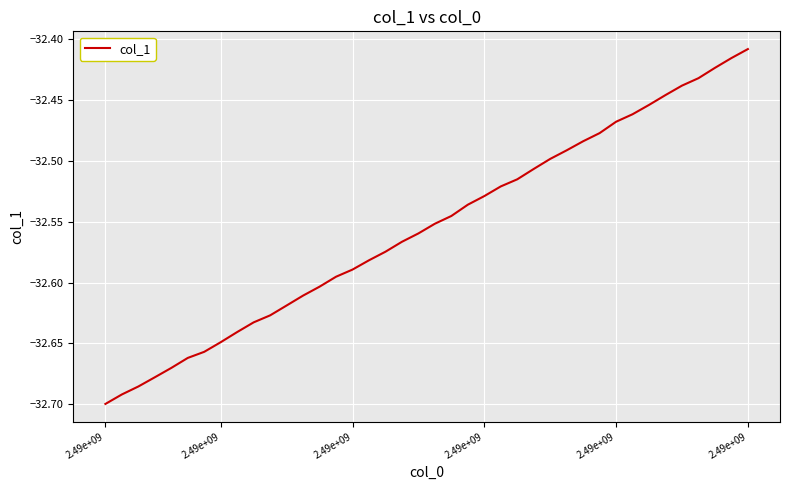

What is the difference between the maximum and minimum values?

0.3